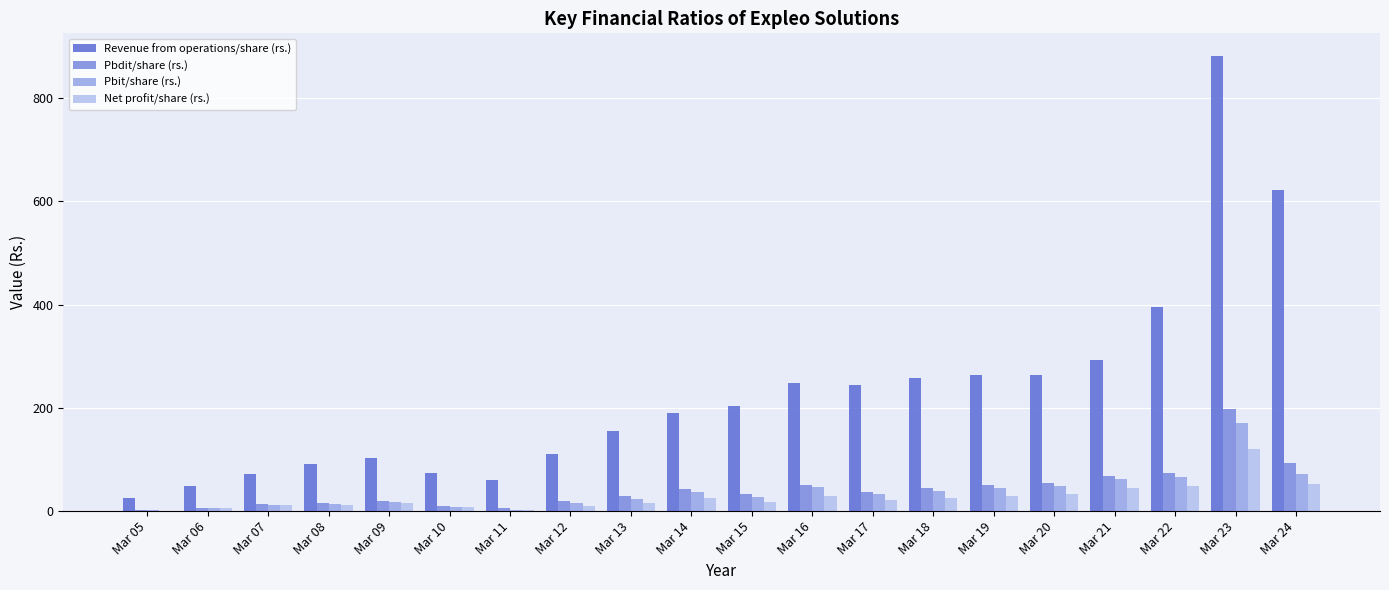

Which series has the widest spread of values?

Revenue from operations/share (rs.)